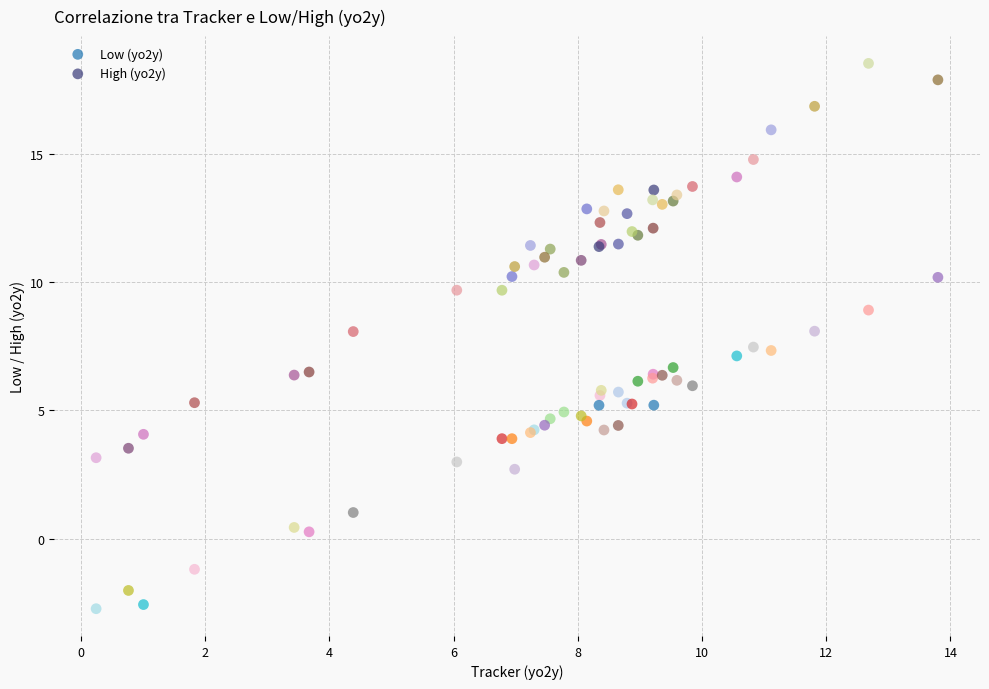

Which series contains the lowest Y value?

Low (yo2y)